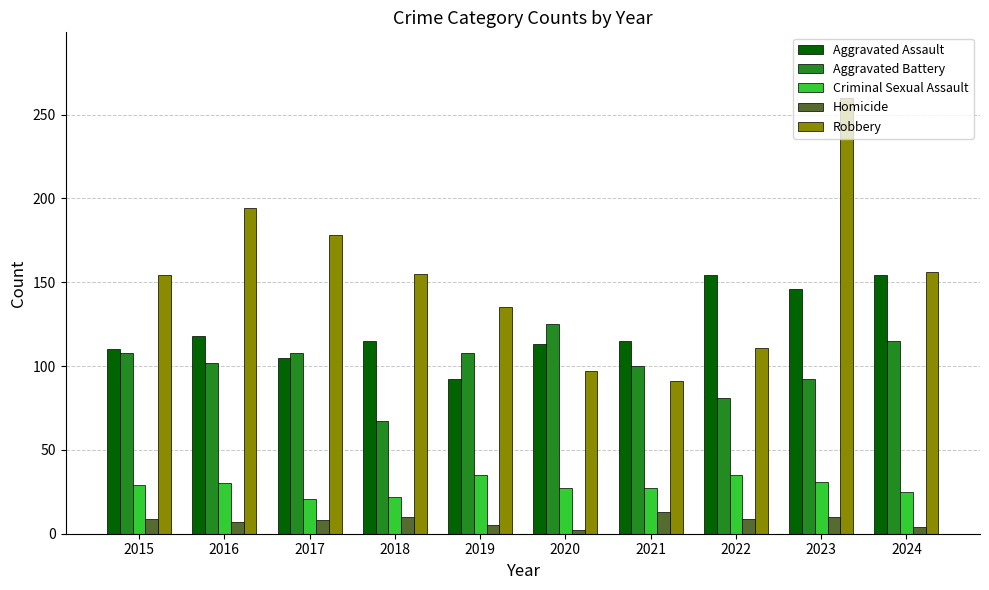

What is the smallest value displayed?

2